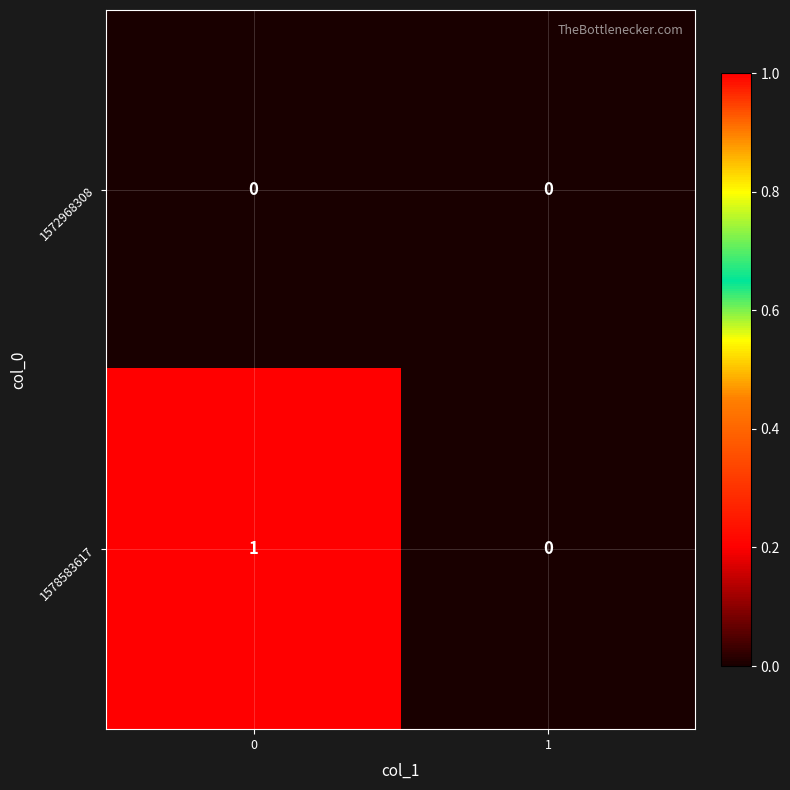

Reading left to right, transcribe all the data shown in this chart.

1572968308: 0=0	1=0
1578583617: 0=1	1=0